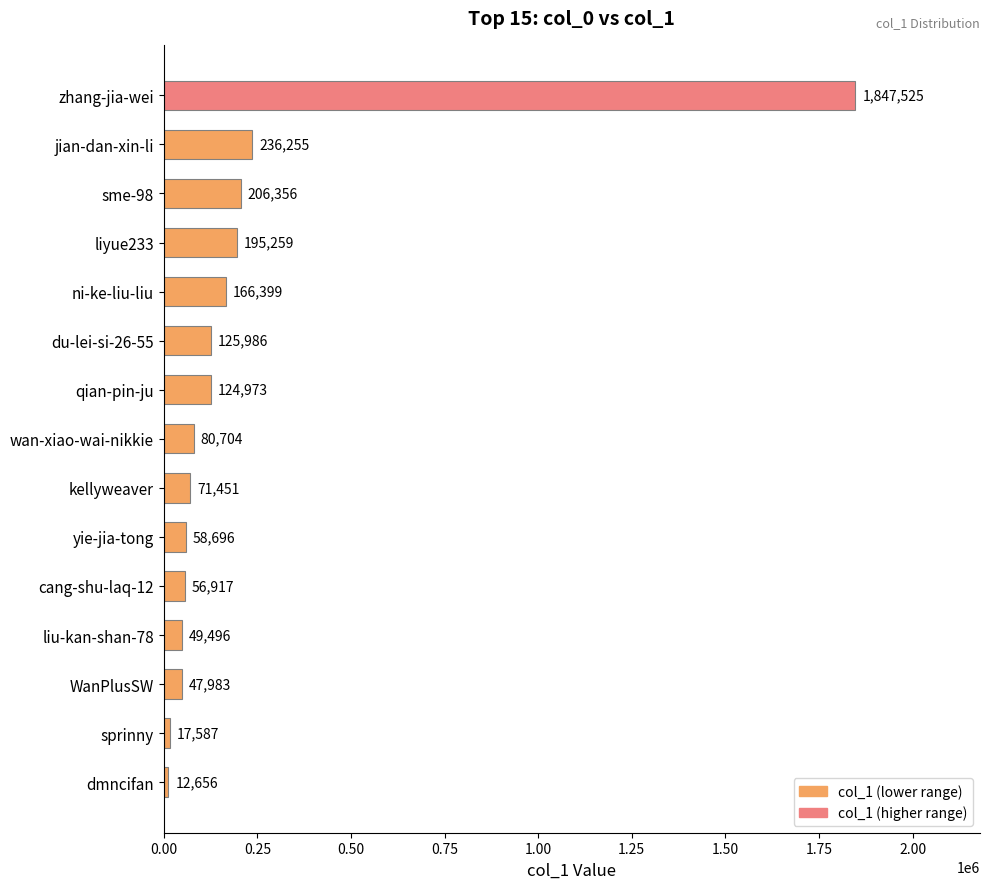

What is the value of the 6th bar from the top?

125986